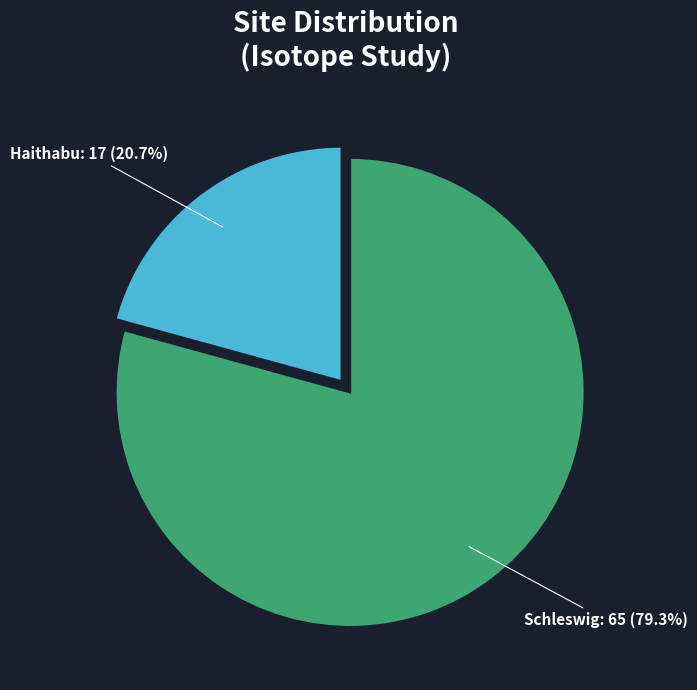

How many slices are in this pie chart?

2